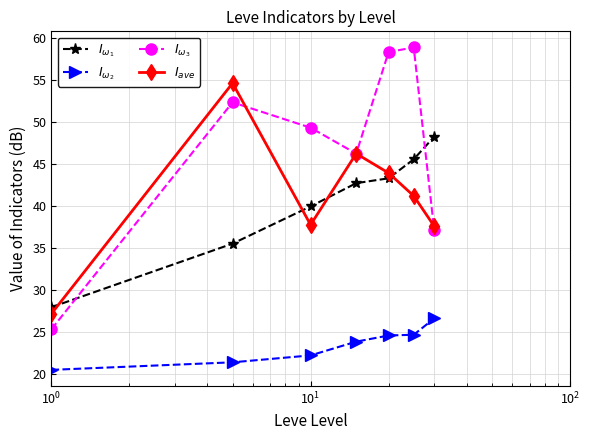

How many intersections are there between $I_{ave}$ and $I_{\omega_1}$?

4